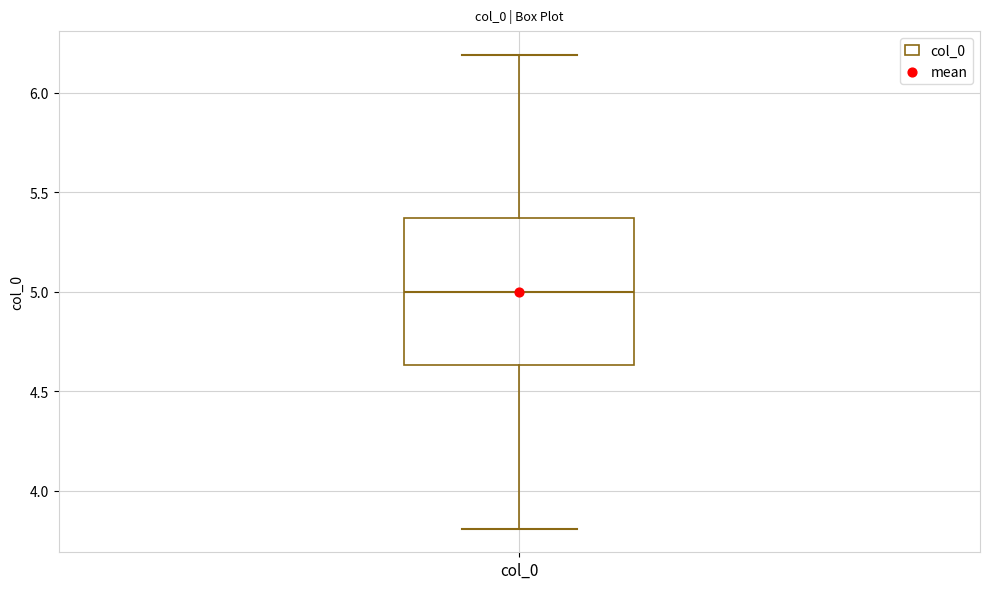

Read this box plot against the y-axis: the position of the median line, the range covered by the box, and the ends of both whiskers. The values are not printed on the chart, so give them approximately, as read against the axis.

median 5.00, box 4.65 to 5.35, whiskers 3.80 to 6.20